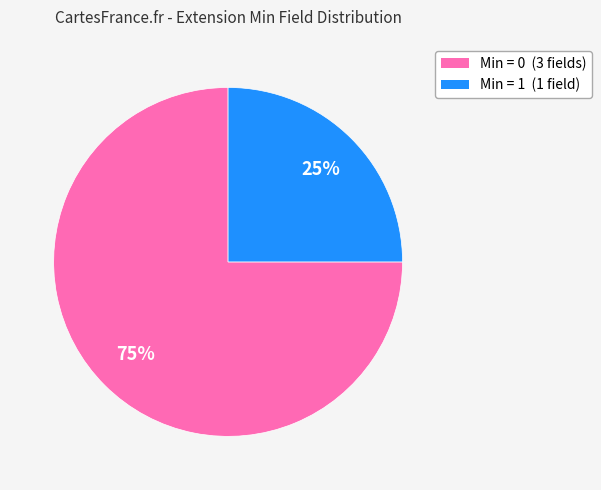

Is there any slice that represents more than half of the pie?

Yes